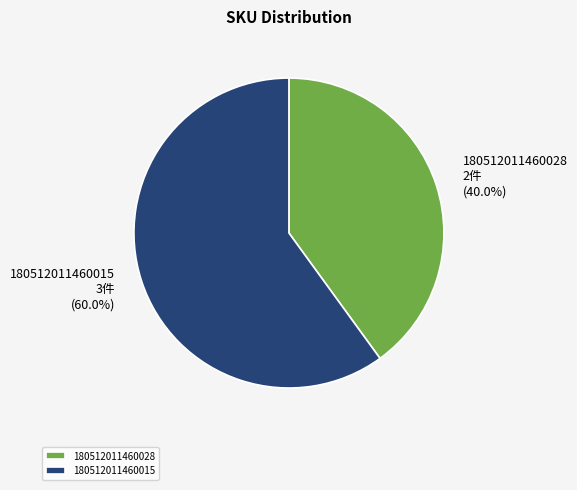

Which category accounts for the majority?

180512011460015